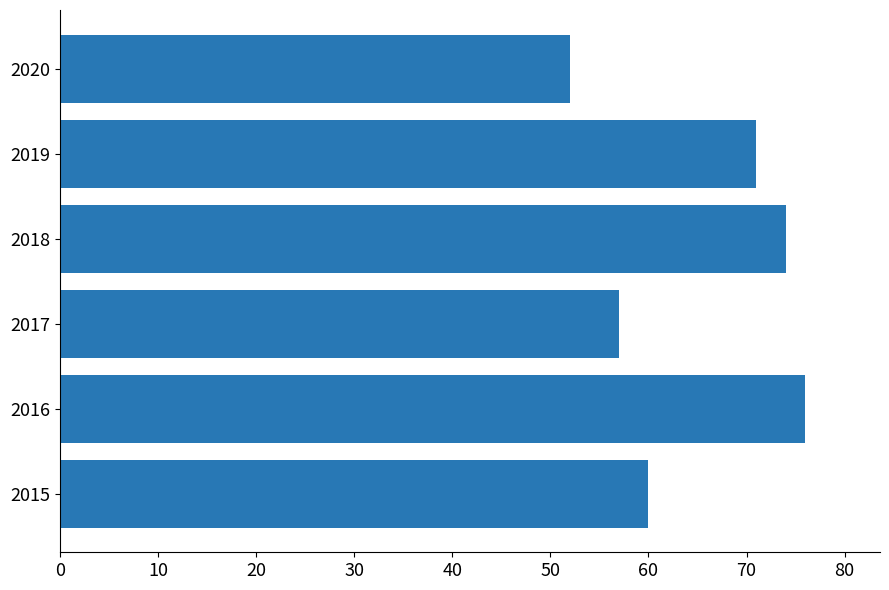

True or false: the data shows 60 at 2015.

True